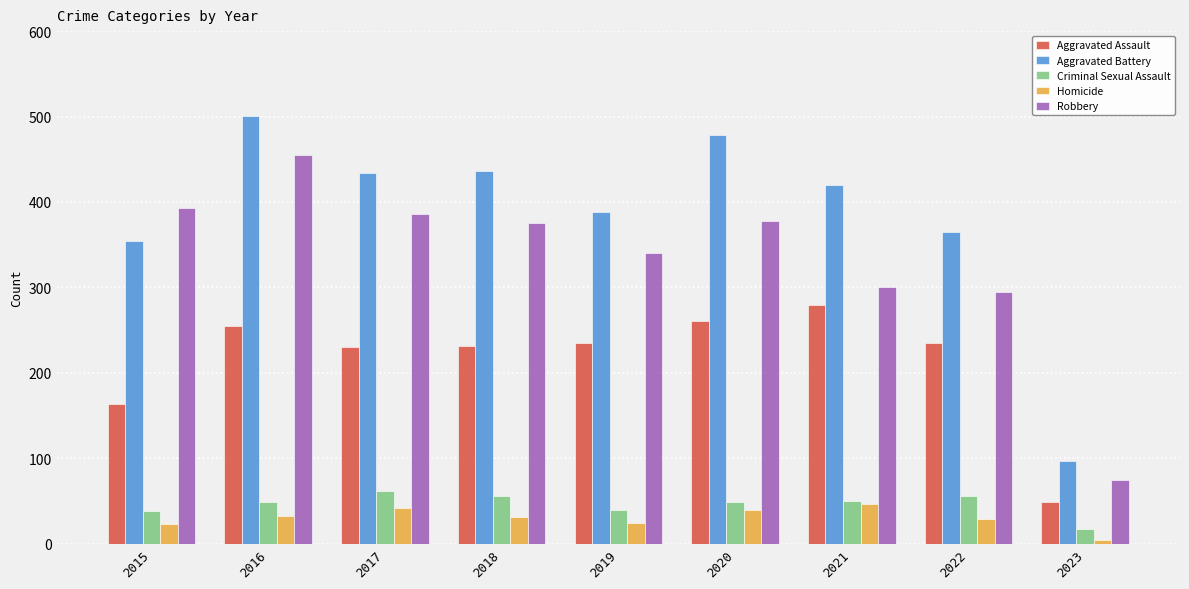

The value of Aggravated Battery at 2018 is 593. True or false?

False